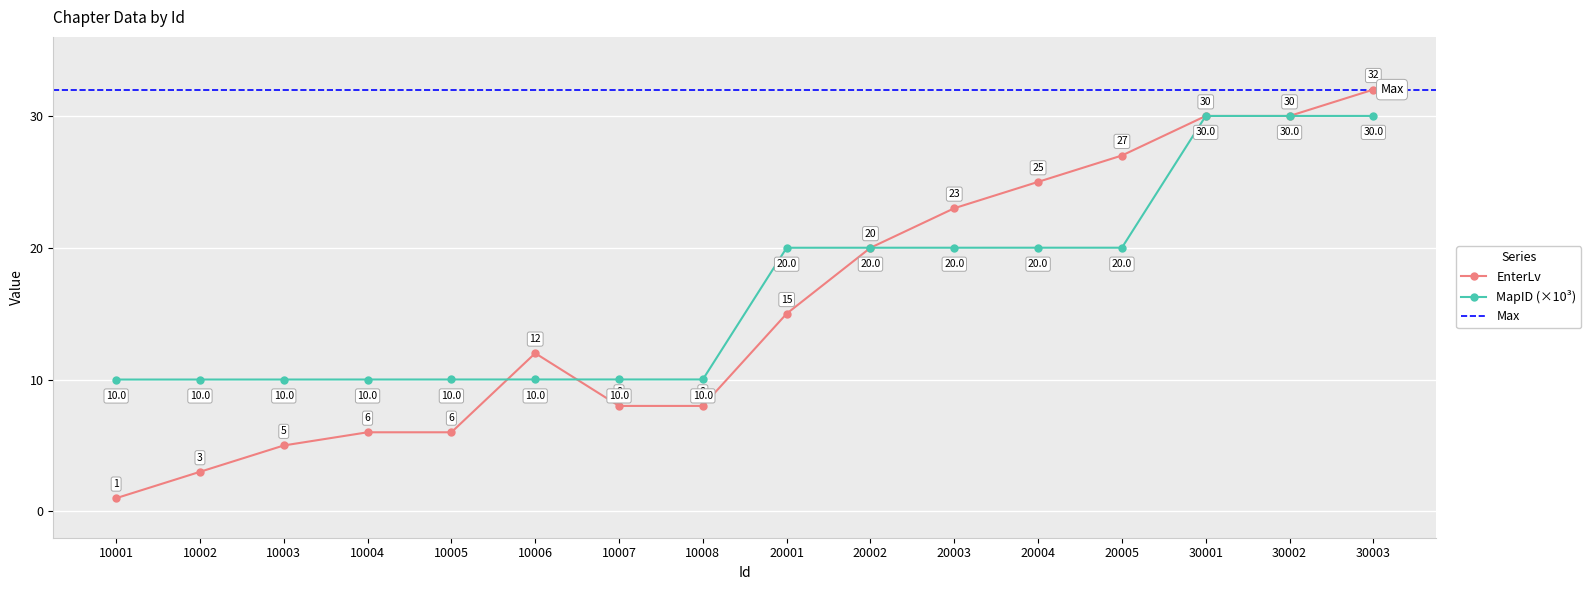

What is the value of the MapID point at the 6th from the left?

10.0